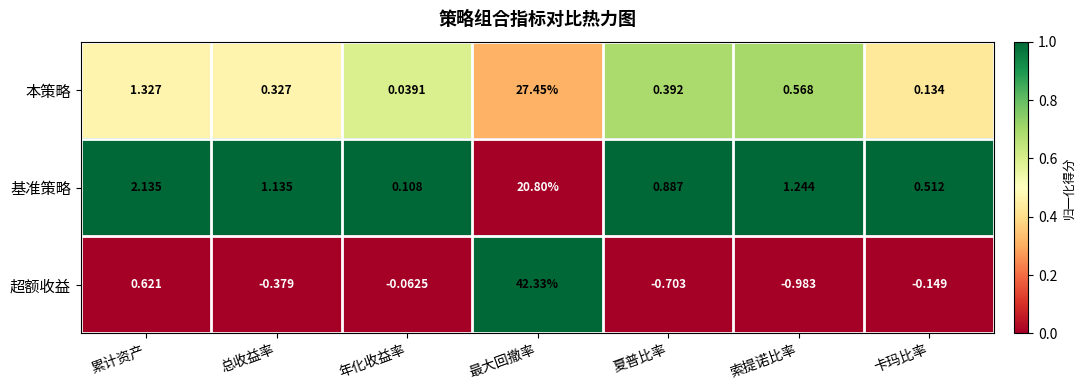

At which label is 基准策略 closest to 10?

累计资产